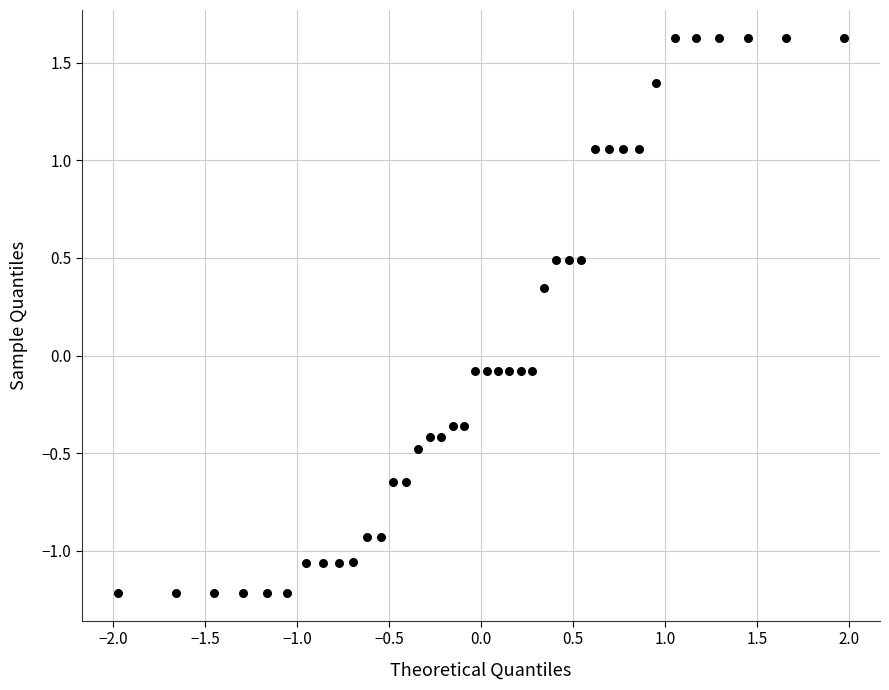

What is the range of X values (max minus min)?

3.9